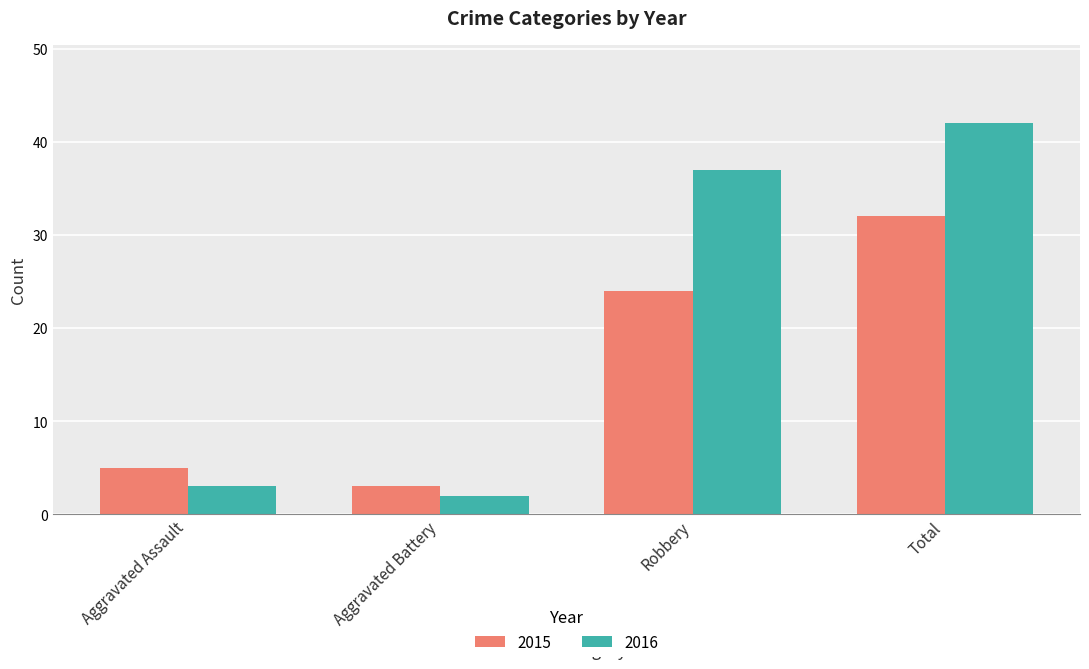

What is the highest value of the 2015 series?

32